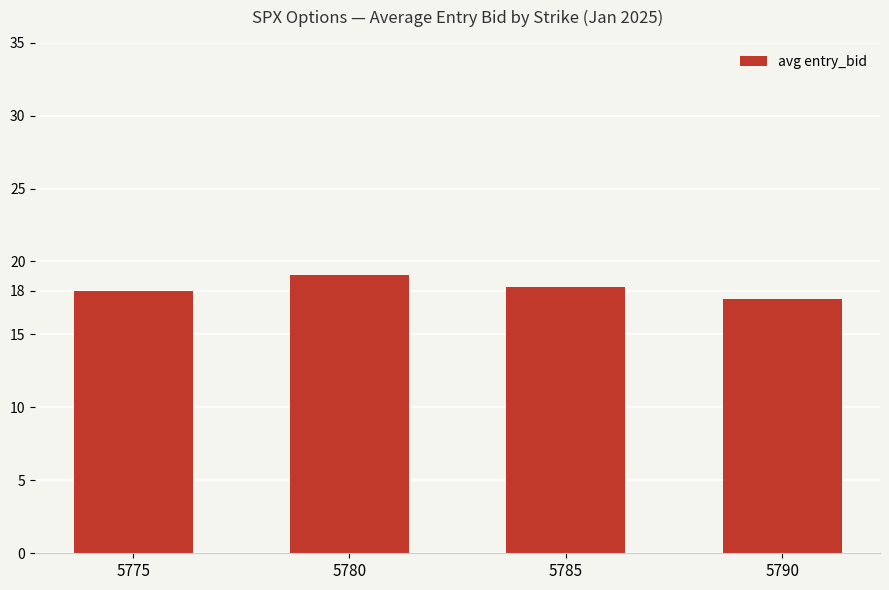

What is the smallest value displayed?

17.4